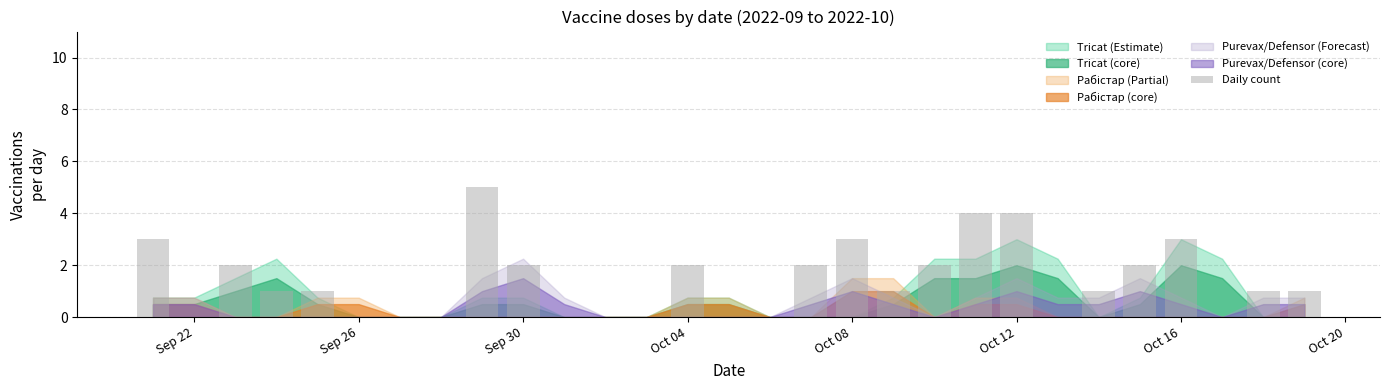

What is the sum of all values?

40